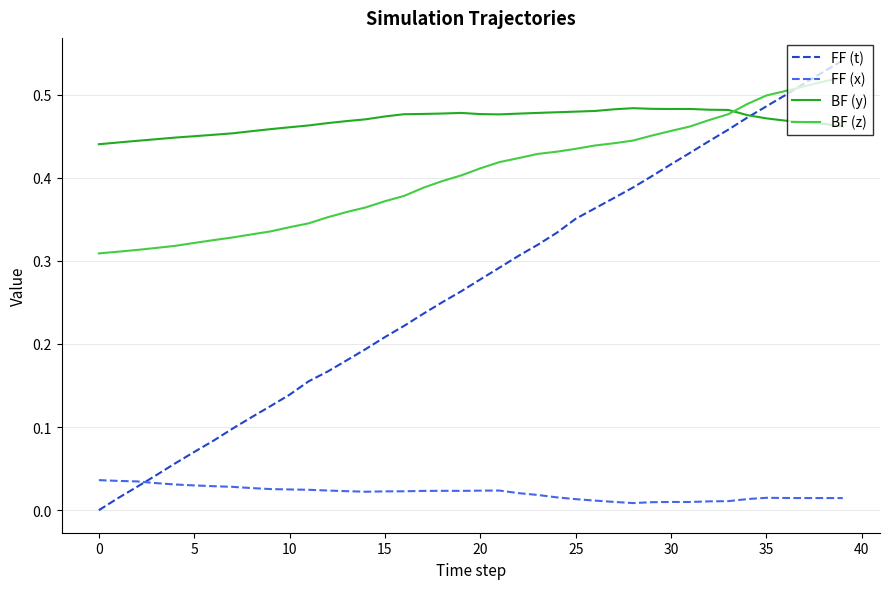

True or false: FF (x) has more than 1 points higher than both neighbors.

True